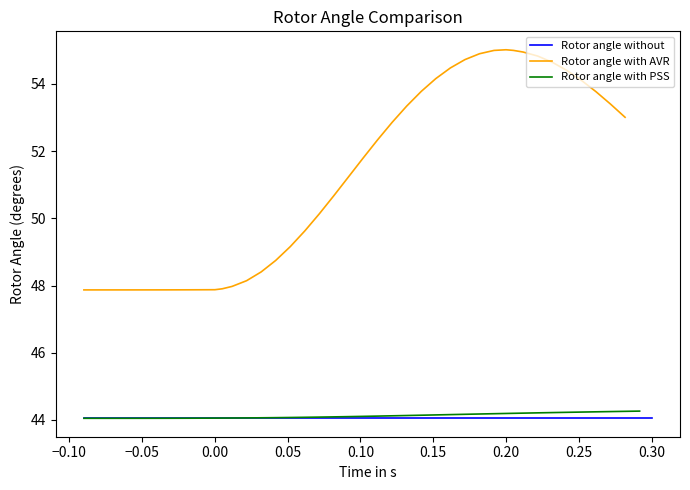

True or false: Rotor angle without has more than 2 interior local peaks.

False